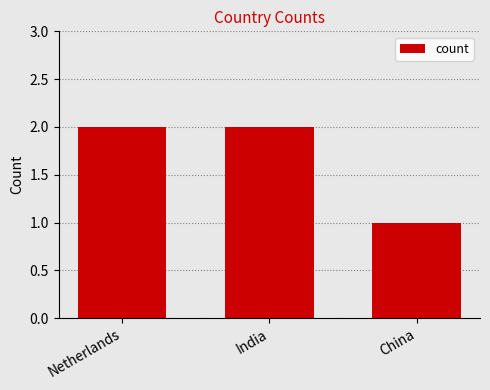

Approximately how many times larger is the value at Netherlands compared to China?

2.0